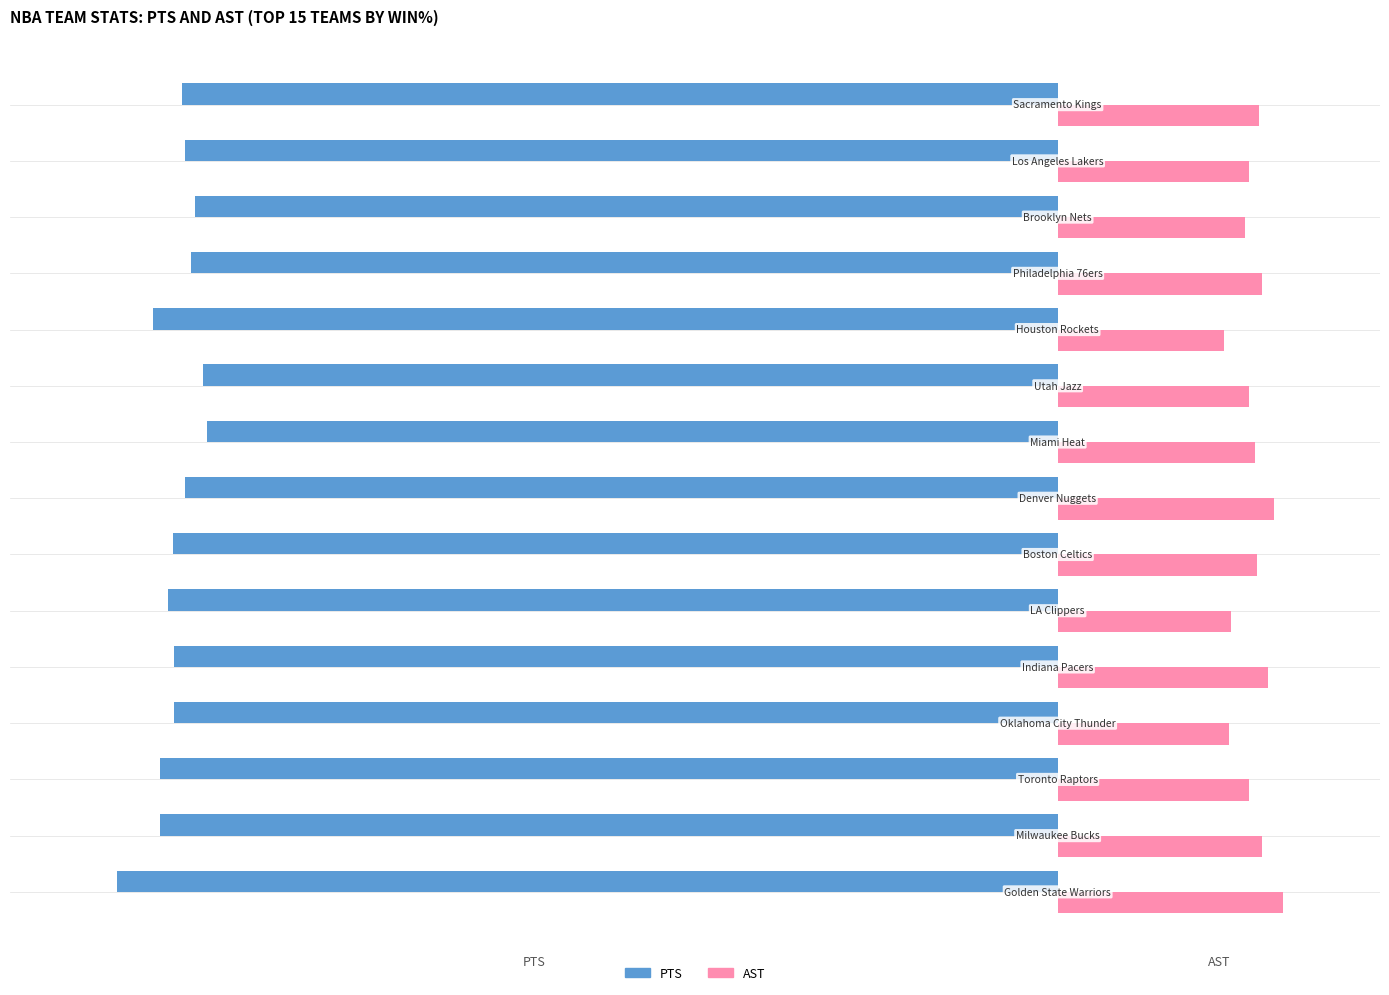

What are all the series names shown in the legend?

PTS, AST